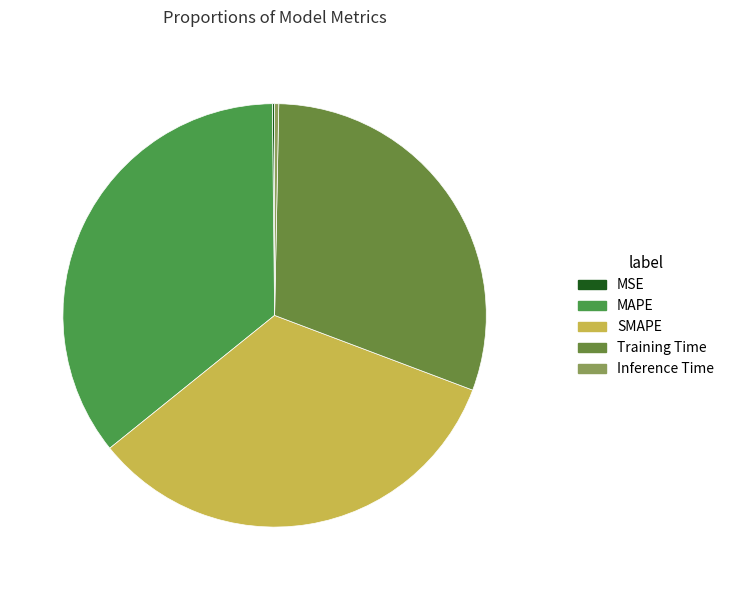

What percentage is the Training Time slice, to the nearest percent?

30%